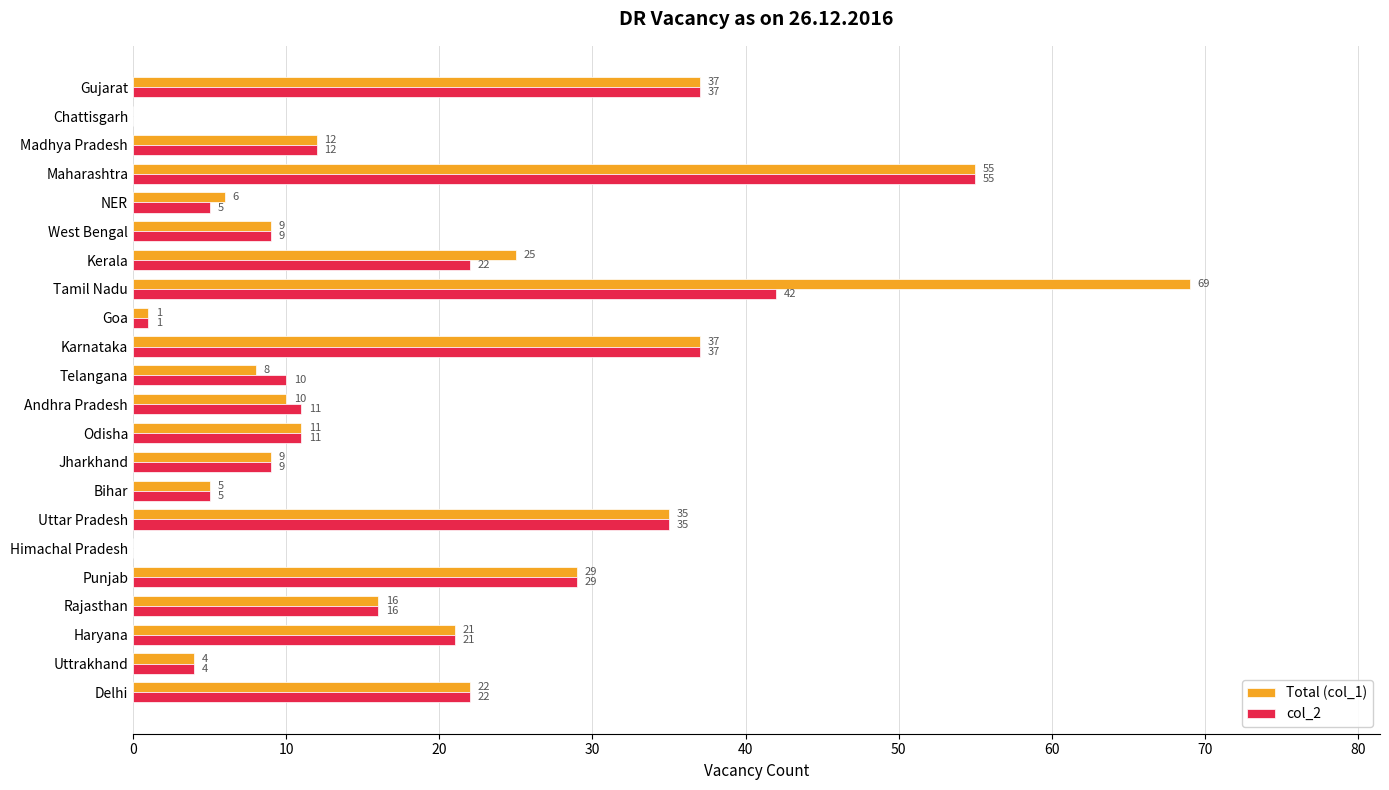

Where is col_2 nearest to the value 27?

Punjab